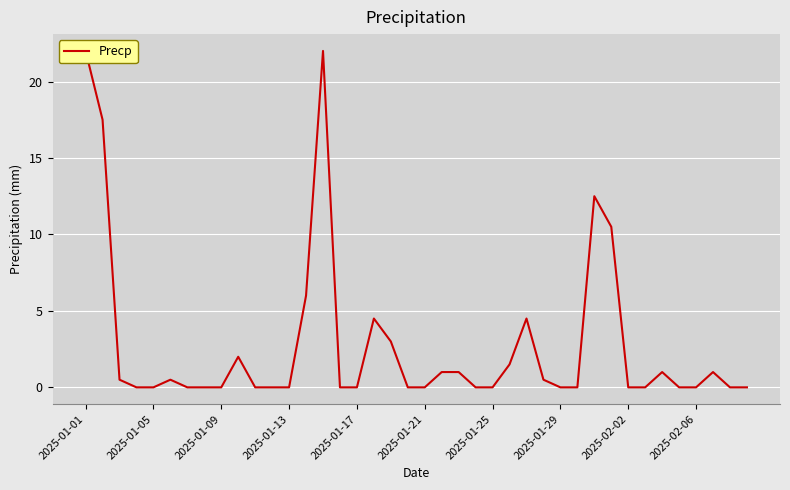

Rank the categories by value from lowest to highest.

2025-01-13, 2025-01-17, 2025-01-25, 2025-01-29, 2025-02-02, 10, 11, 12, 15, 16, 19, 20, 23, 24, 28, 29, 32, 33, 35, 36, 38, 39, 2025-01-09, 2025-01-21, 27, 21, 22, 34, 37, 25, 2025-02-06, 18, 17, 26, 13, 31, 30, 2025-01-05, 2025-01-01, 14